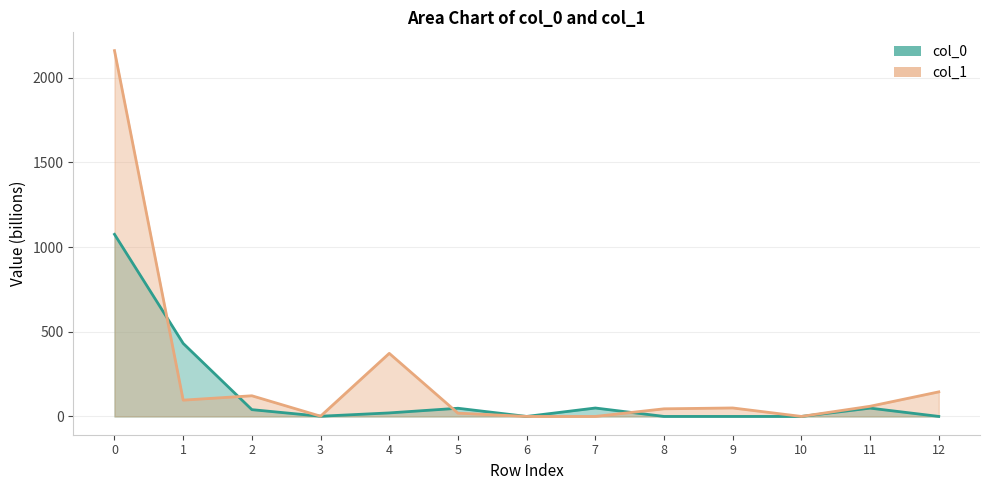

The value of col_1 line at 3 is 1.4. True or false?

True